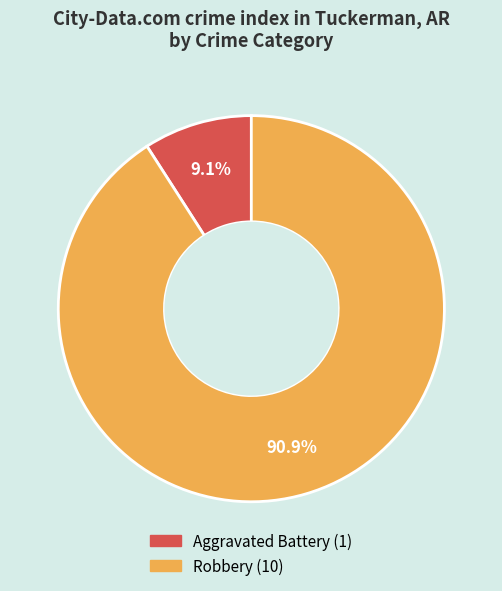

Is there a majority slice in this chart?

Yes